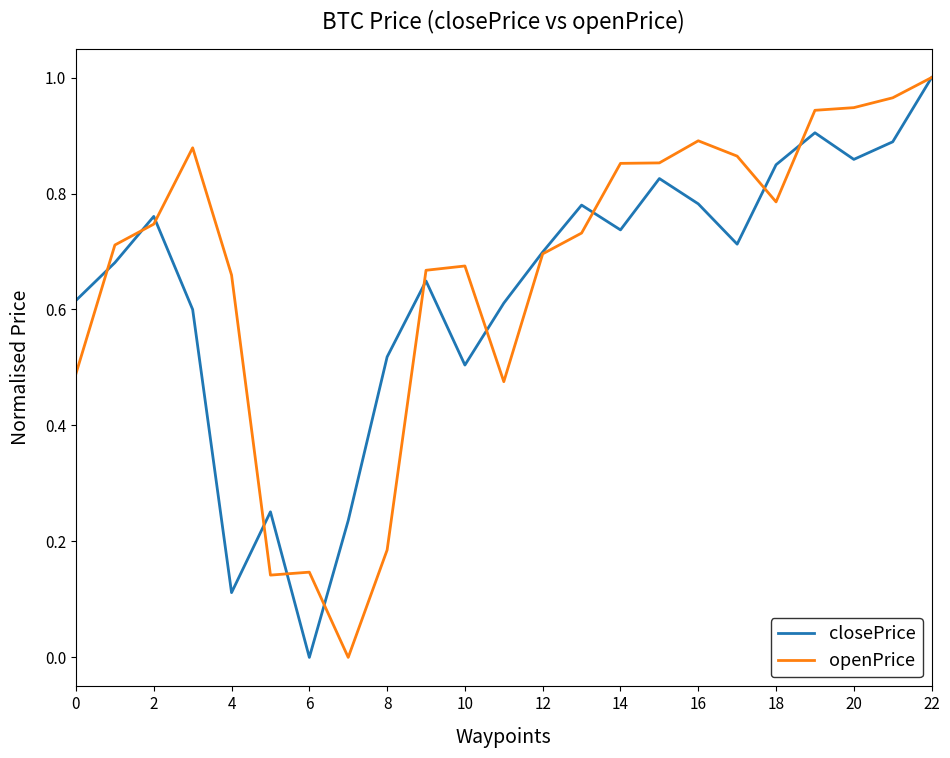

What are all the series names shown in the legend?

closePrice, openPrice